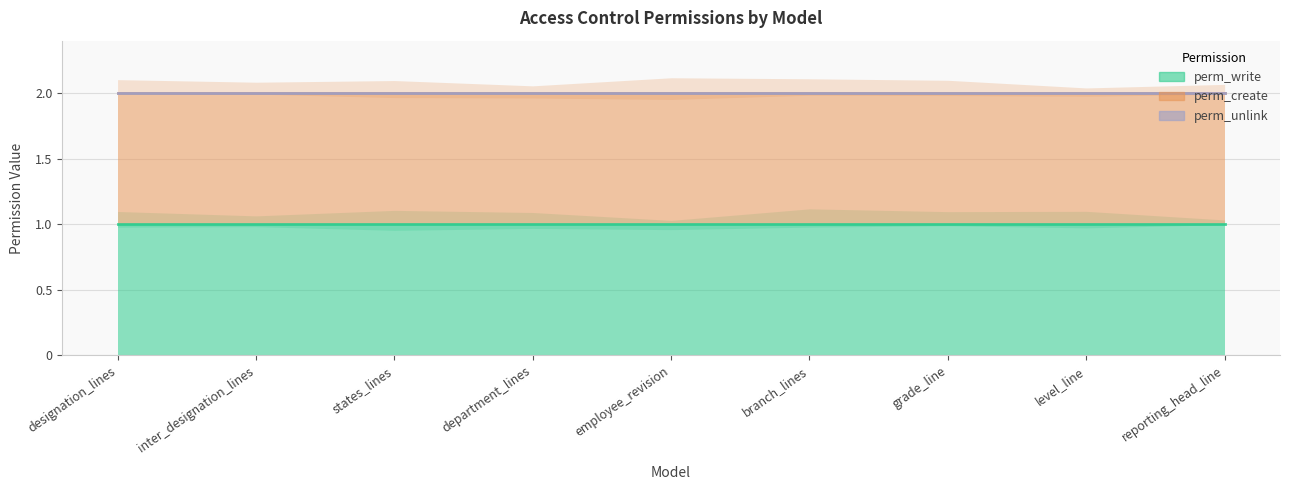

True or false: perm_create and perm_write intersect in this chart.

False